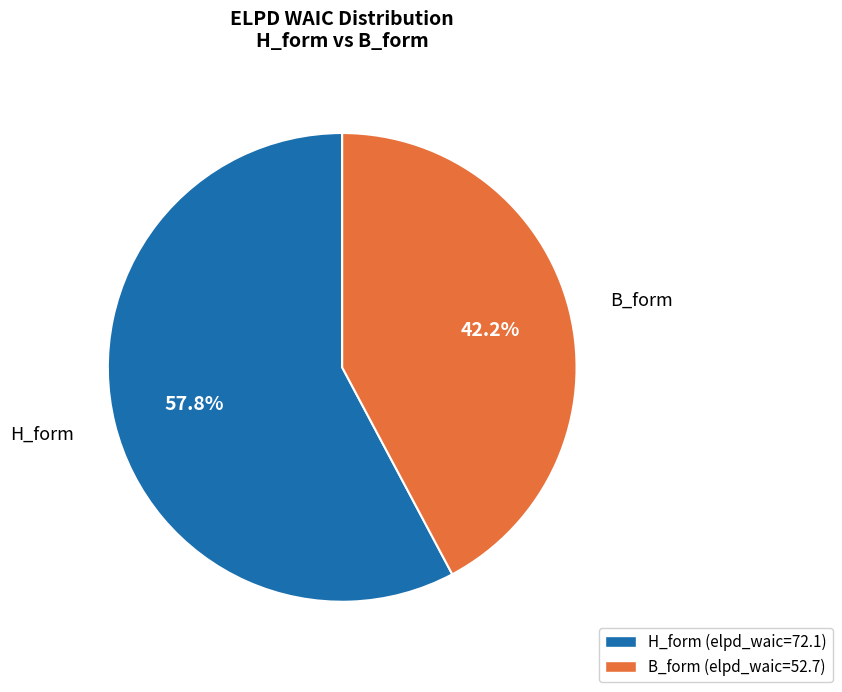

Which category accounts for the majority?

H_form